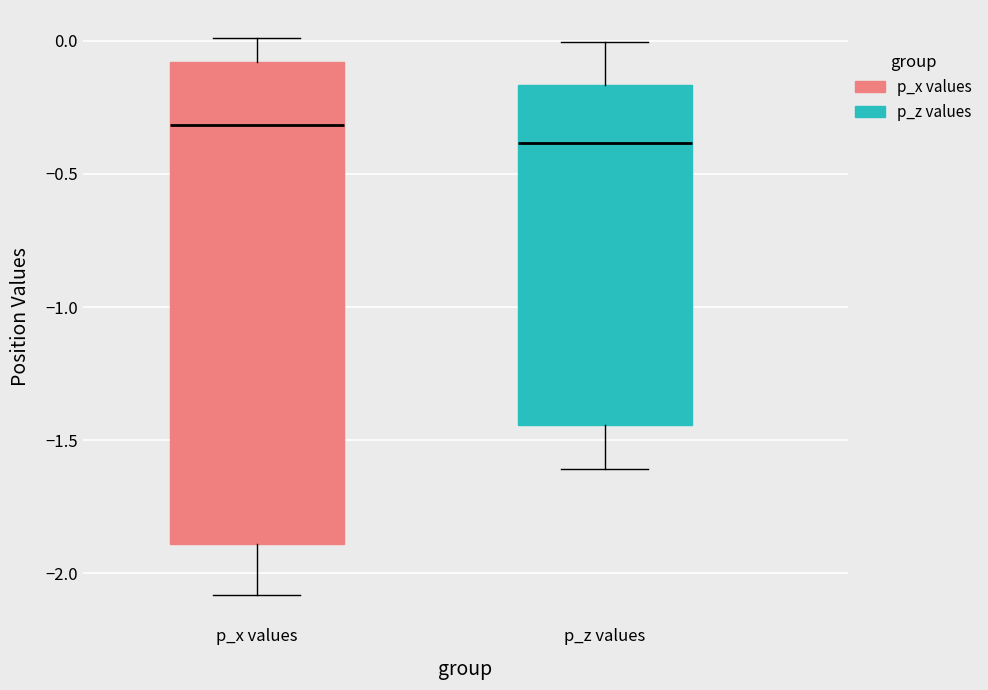

Comparing the boxes themselves (not the whiskers), which one is the tallest?

p_x values